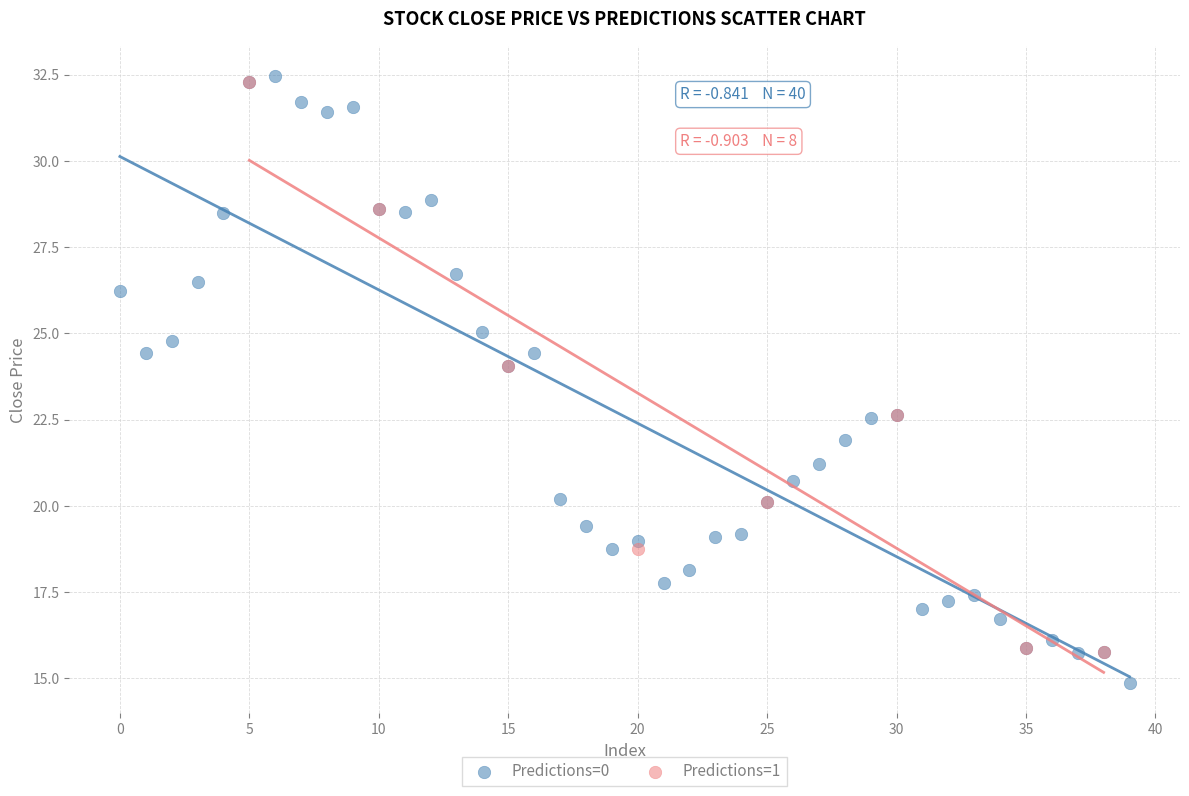

Which series reaches the minimum Y coordinate?

Predictions=0